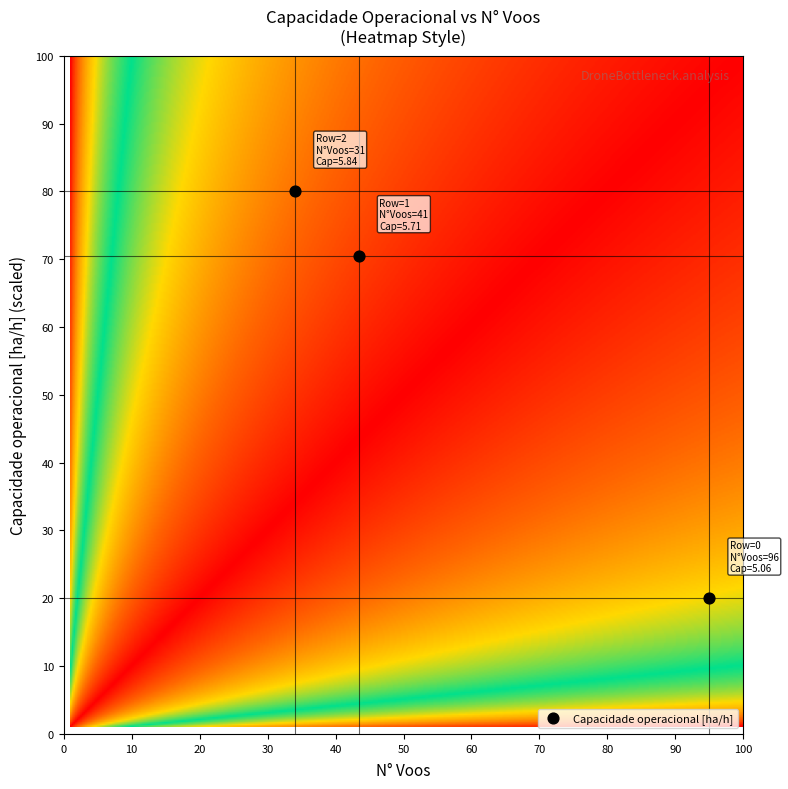

What is the range of Y values (max minus min)?

60.0